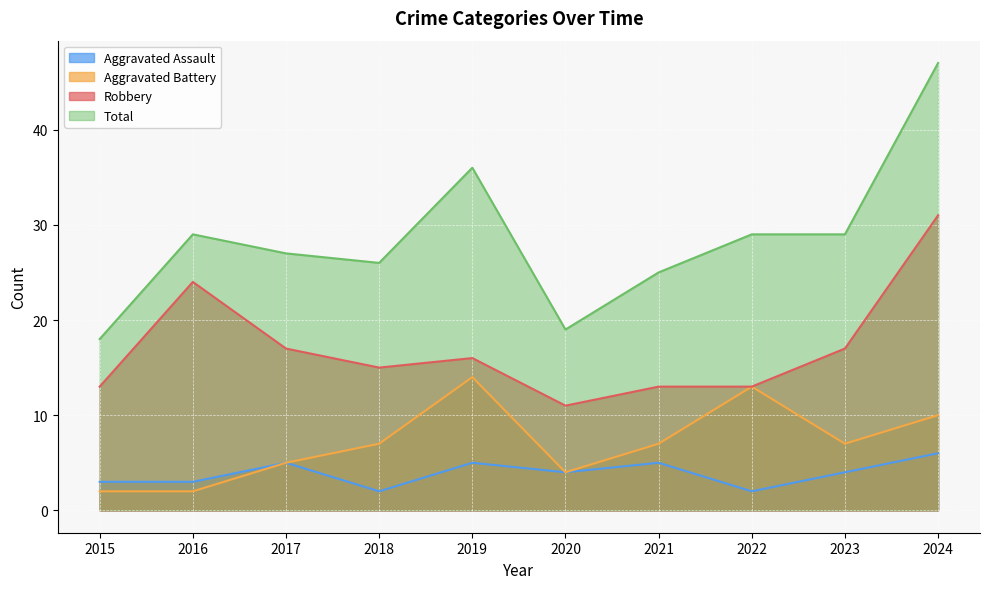

True or false: Aggravated Assault has more than 2 interior local peaks.

True